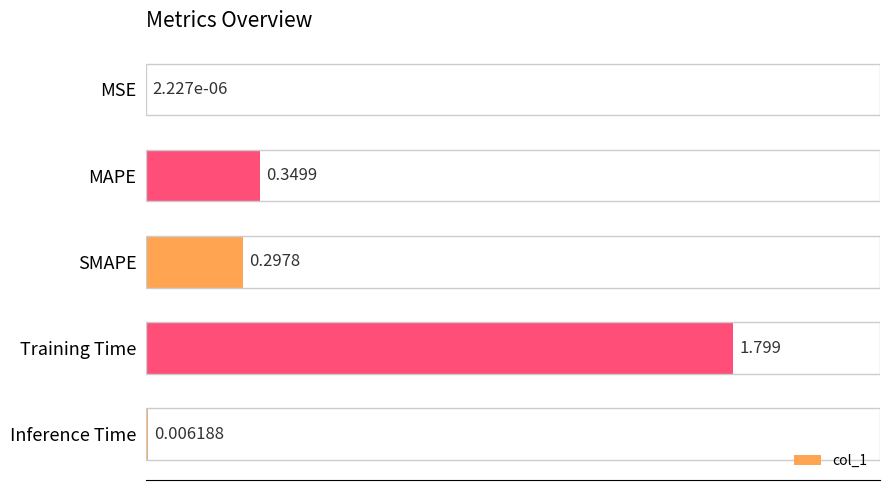

How many distinct data groups are displayed?

1